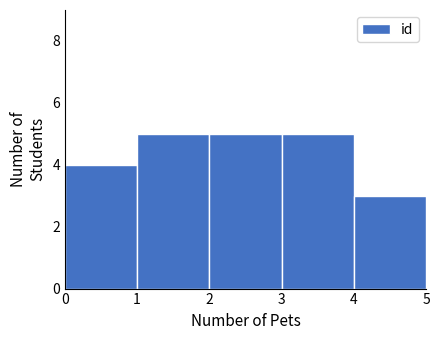

Reading left to right, list every bar in this chart as the range it spans on the x-axis followed by its height. The values are not printed on the chart, so give them approximately, as read against the axis.

0 to 1: 4
1 to 2: 5
2 to 3: 5
3 to 4: 5
4 to 5: 3